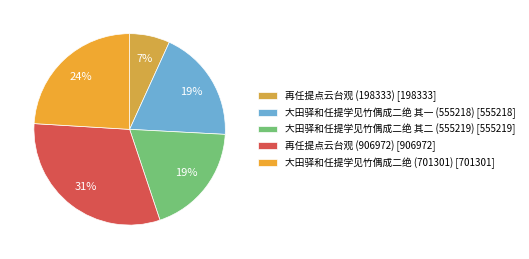

Rank the categories by value from lowest to highest.

再任提点云台观 (198333), 大田驿和任提学见竹偶成二绝 其一 (555218), 大田驿和任提学见竹偶成二绝 其二 (555219), 大田驿和任提学见竹偶成二绝 (701301), 再任提点云台观 (906972)